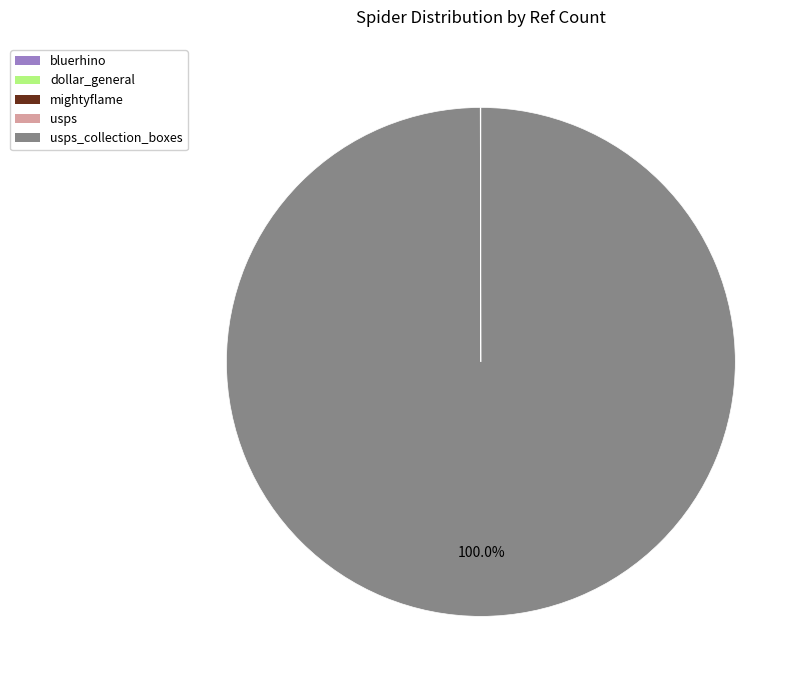

Is there any slice that represents more than half of the pie?

Yes